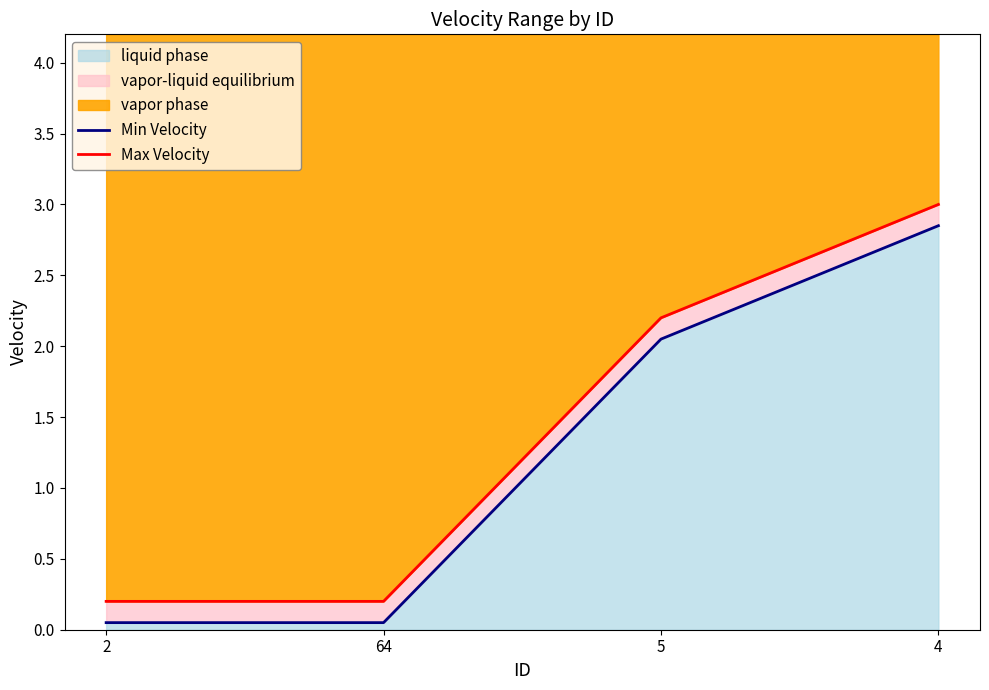

Is it true that liquid phase equals 3.3 at 5?

False